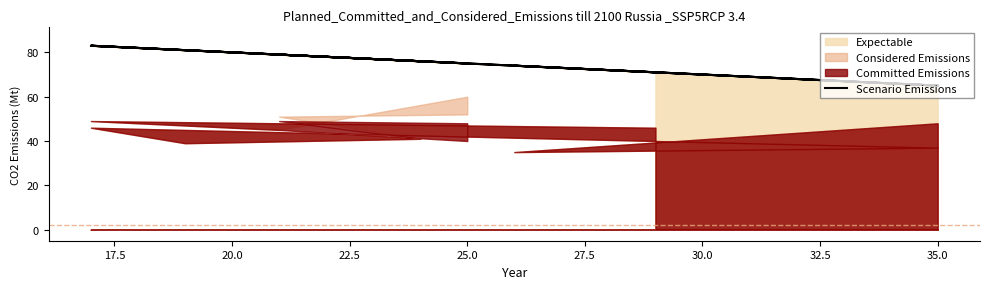

Reading left to right, what are all the values shown in this chart?

71	83	79	75	75	79	76	81	83	65	74	65